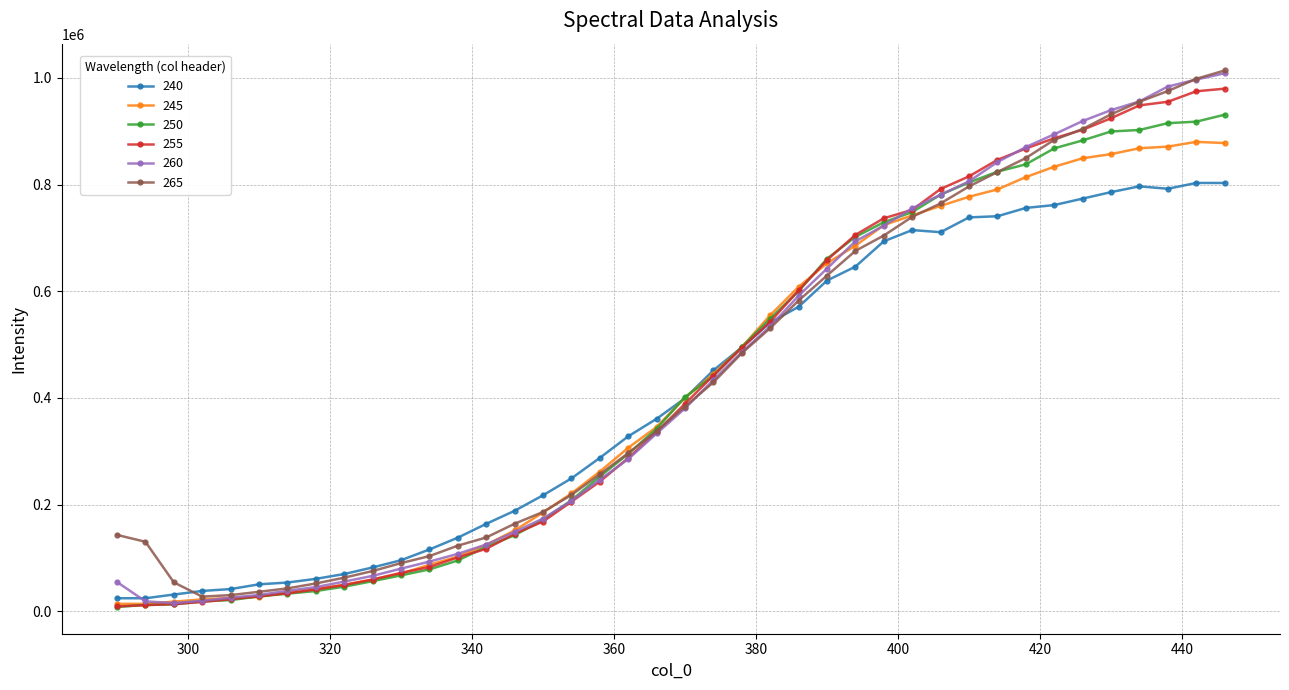

What is the difference between the second highest and second lowest values in the 255 series?

963439.6